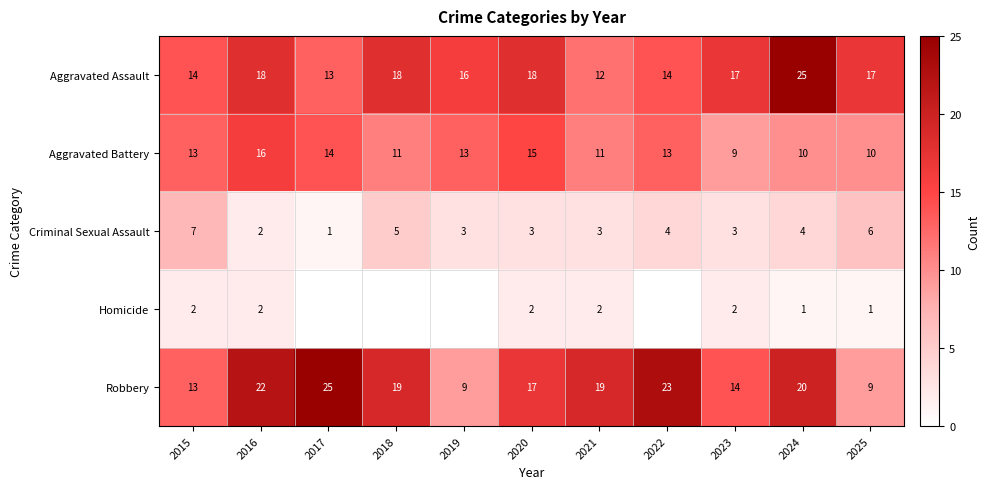

What is the sum of all Aggravated Assault values?

182